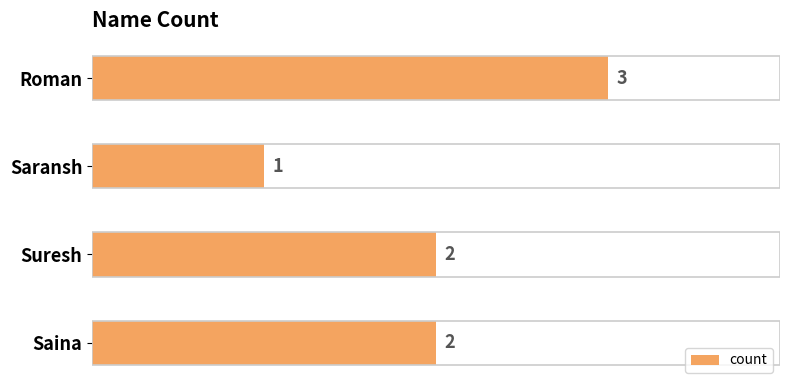

What is the label of the 3rd bar from the top?

Suresh